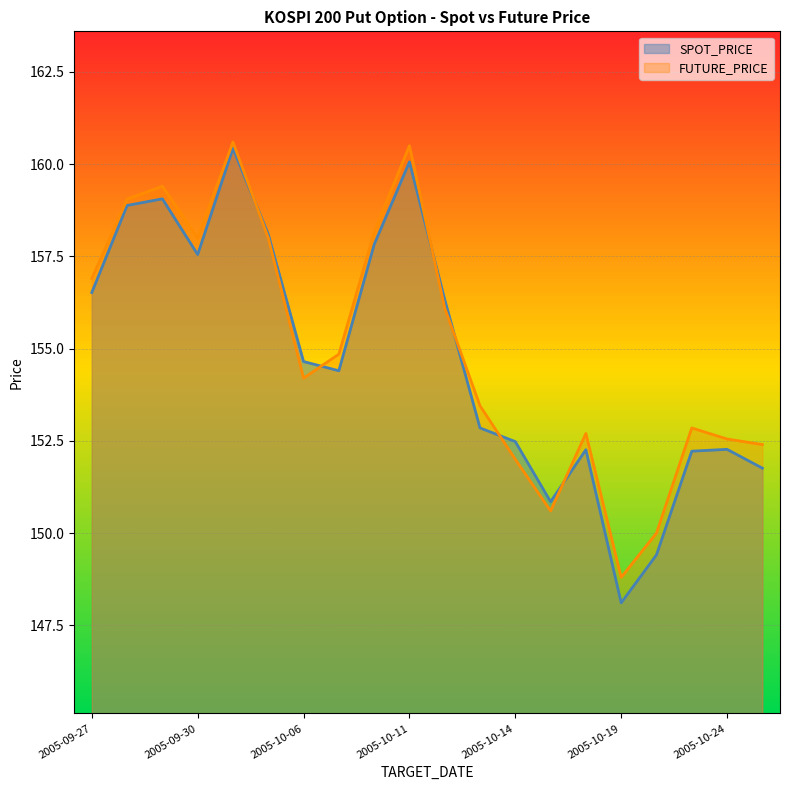

The value of FUTURE_PRICE at 2005-10-24 is 89.8. True or false?

False